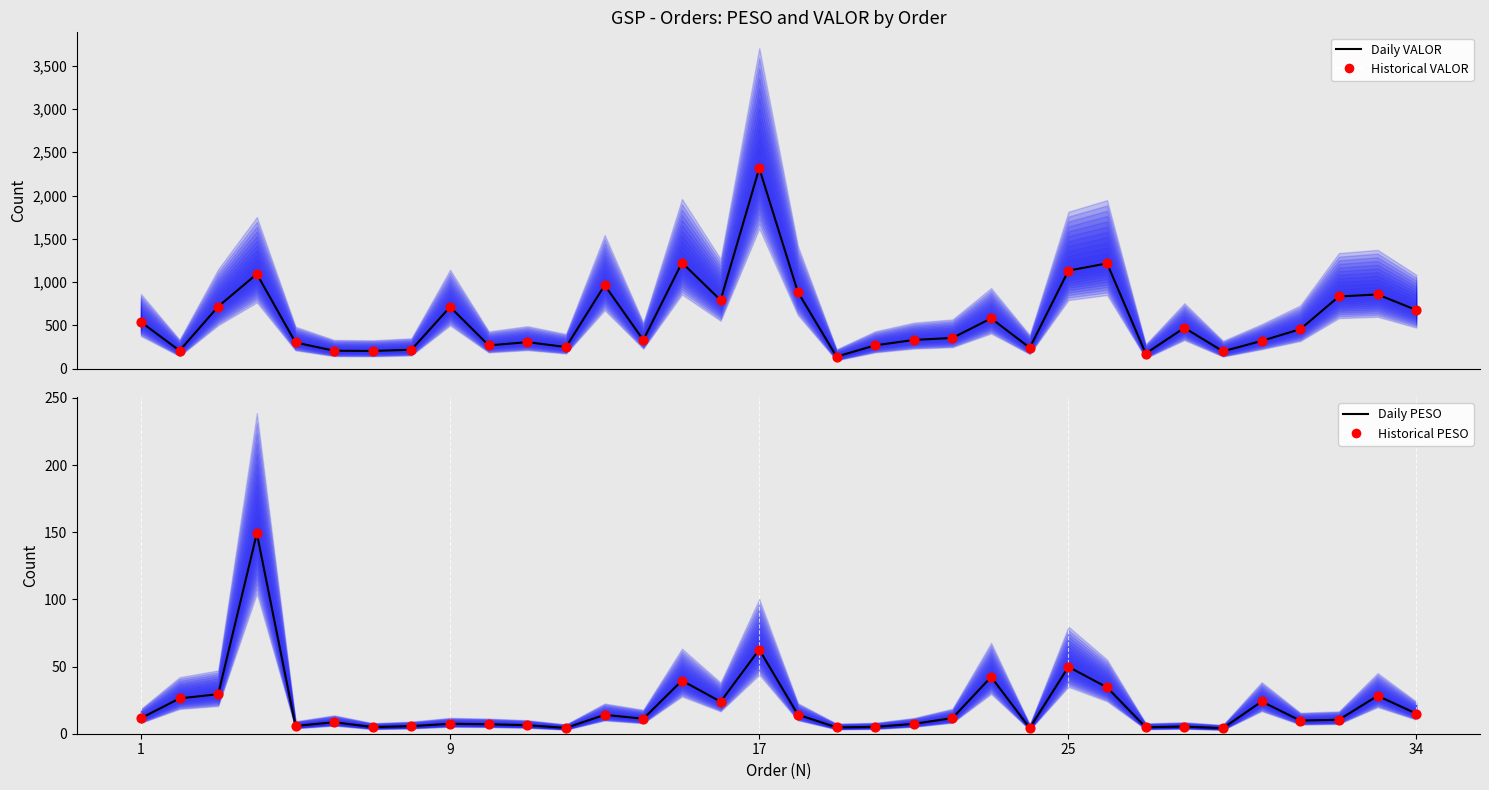

Which series has the widest spread of Y values?

Daily VALOR